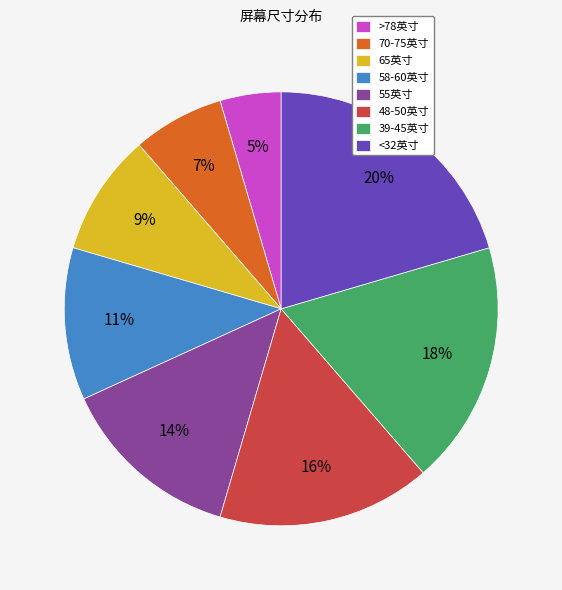

What is the smallest slice in the pie chart?

>78英寸